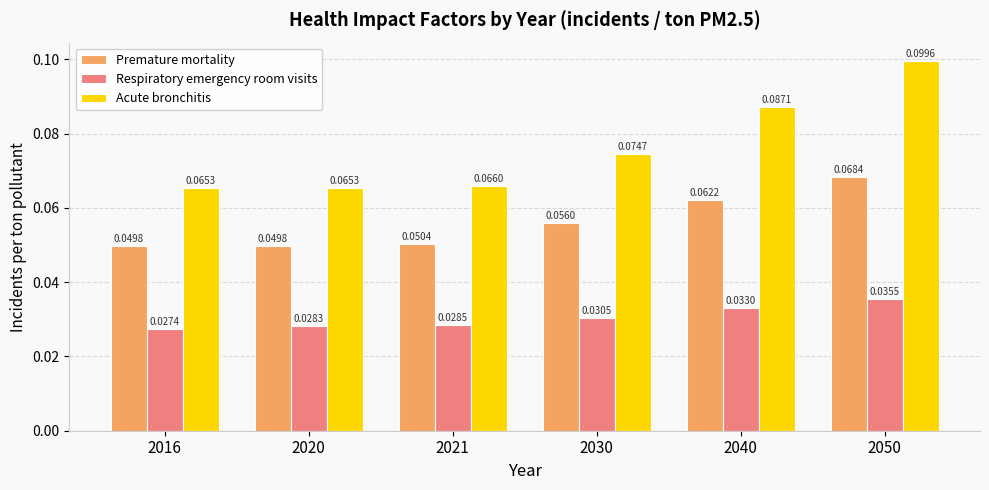

At how many categories does at least one series exceed 0?

6